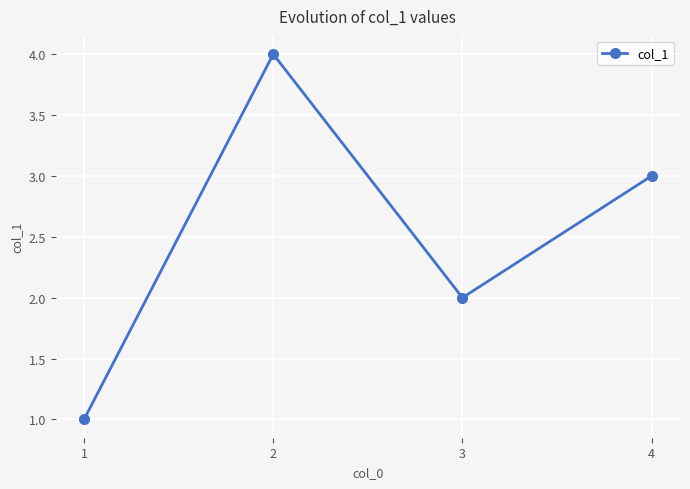

True or false: the data shows 3 at 3.

False